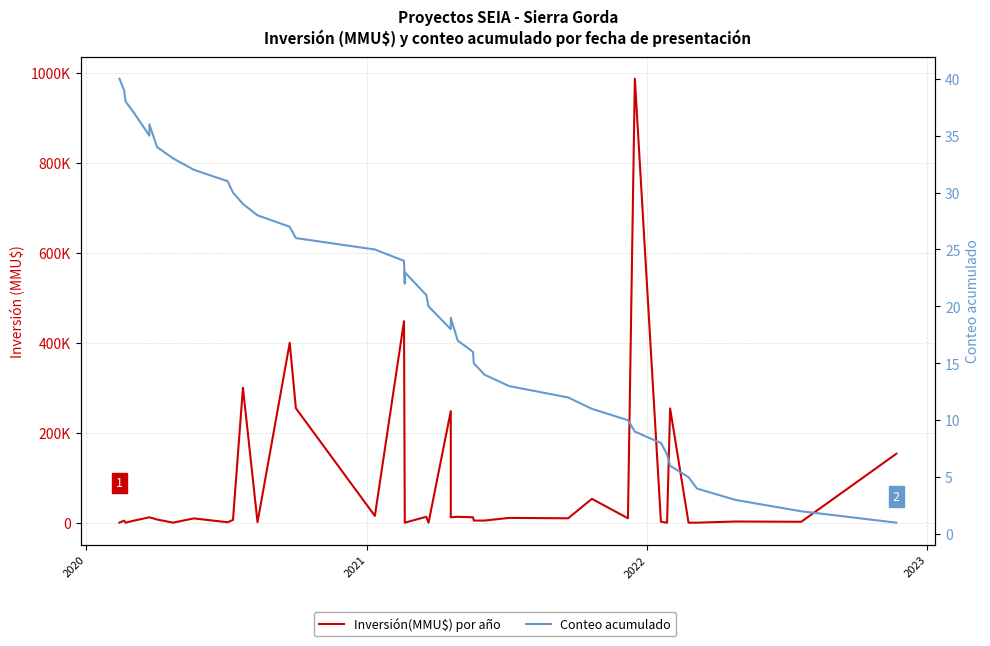

After their last crossing, which series has the higher values: Inversión(MMU$) por año or Conteo acumulado?

Inversión(MMU$) por año